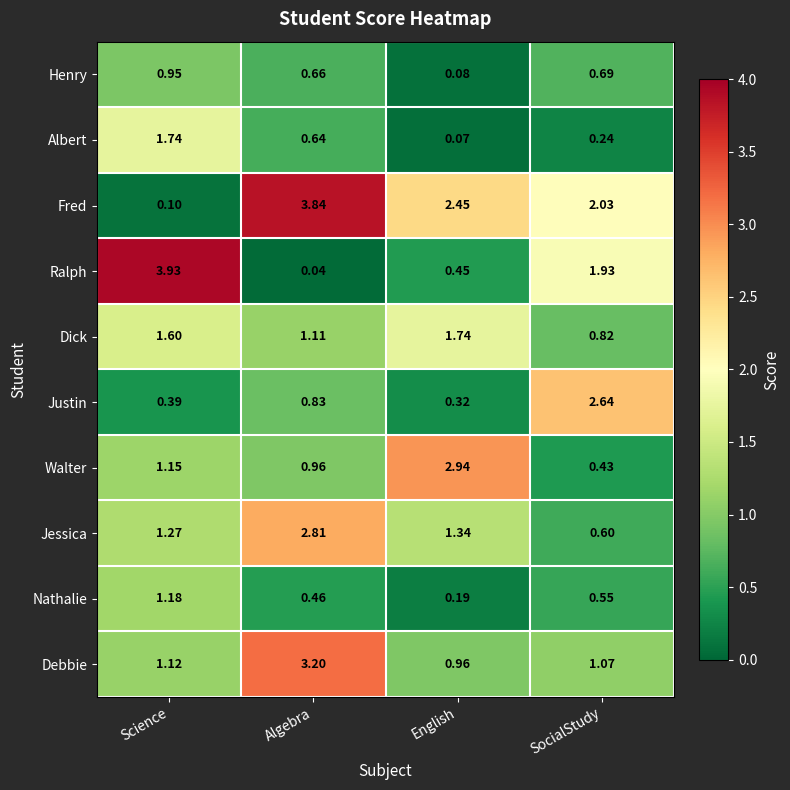

At which label does Debbie reach its peak?

Algebra